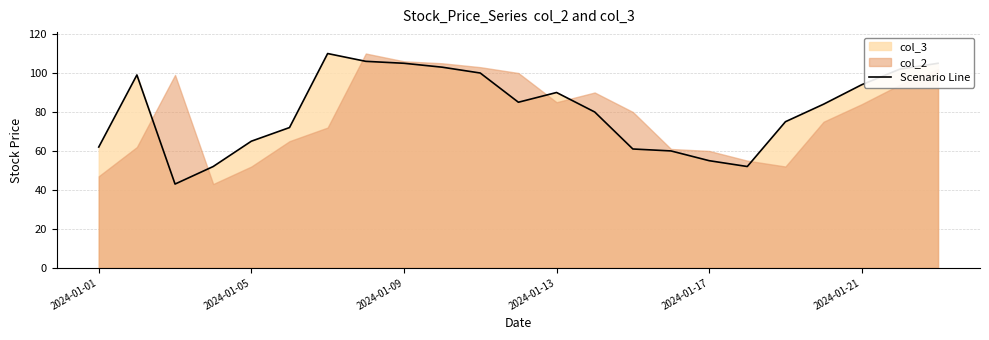

What is the value of the 22nd point from the left?

102